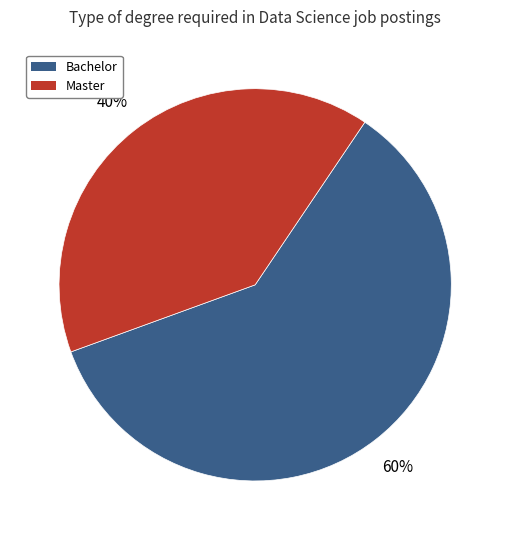

Is there a majority slice in this chart?

Yes